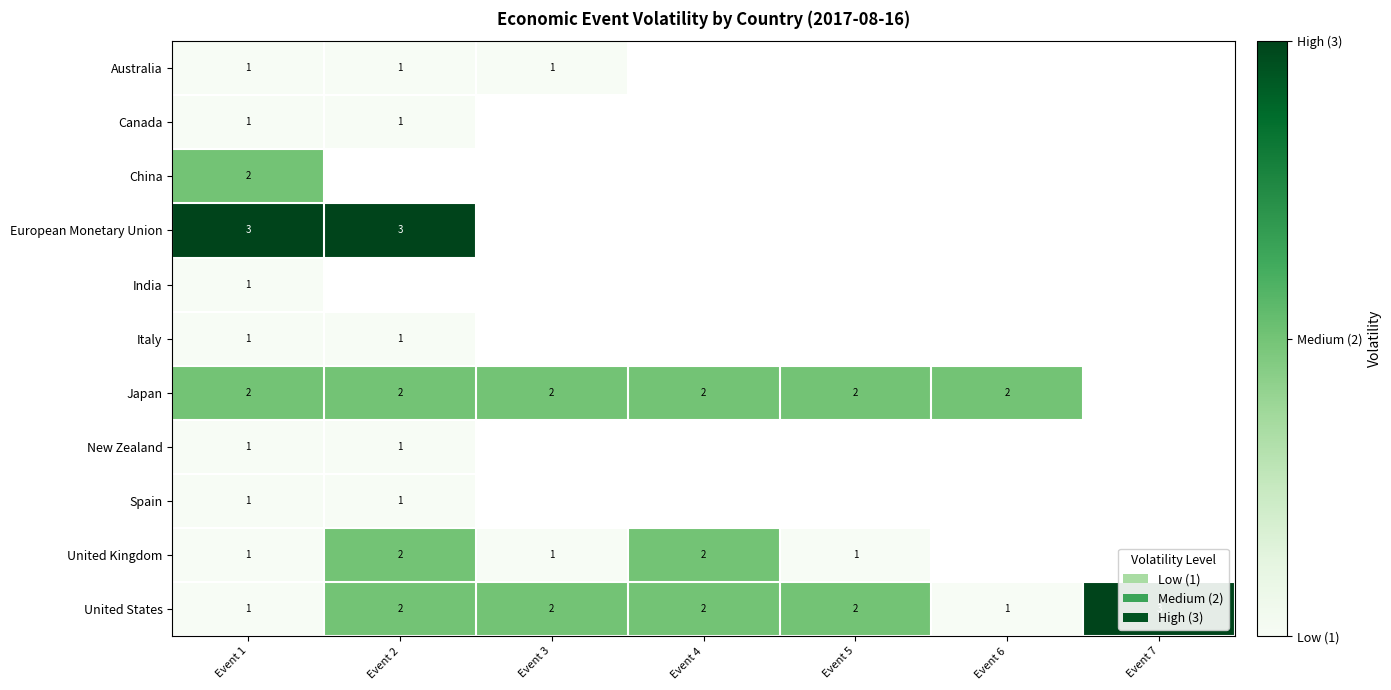

What is the difference between the highest and lowest values at Event 1?

2